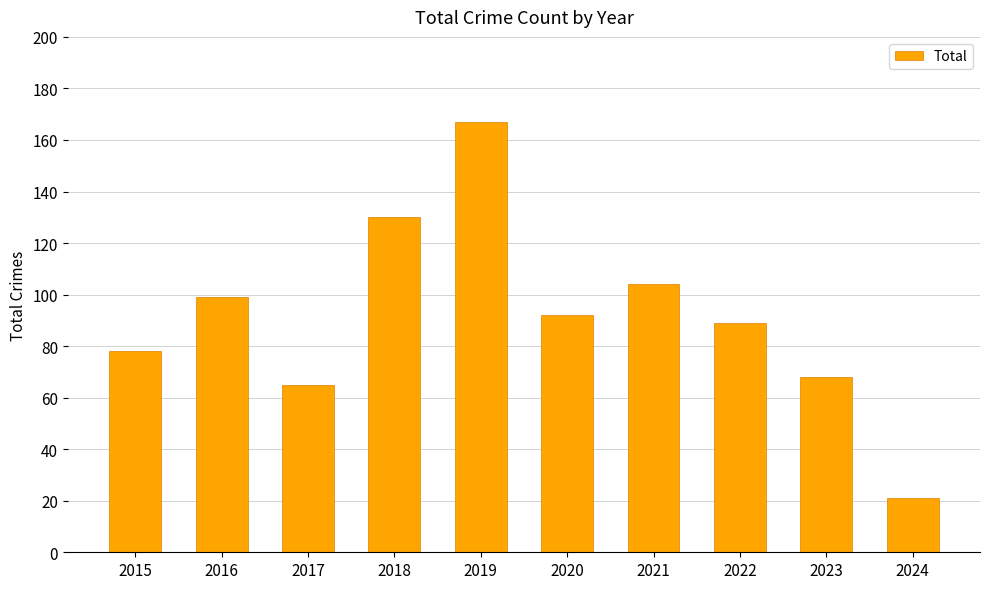

What is the value of the 6th bar from the left?

92